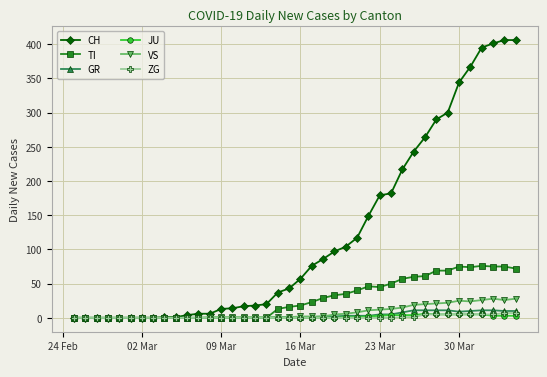

Which series has the widest spread of values?

CH